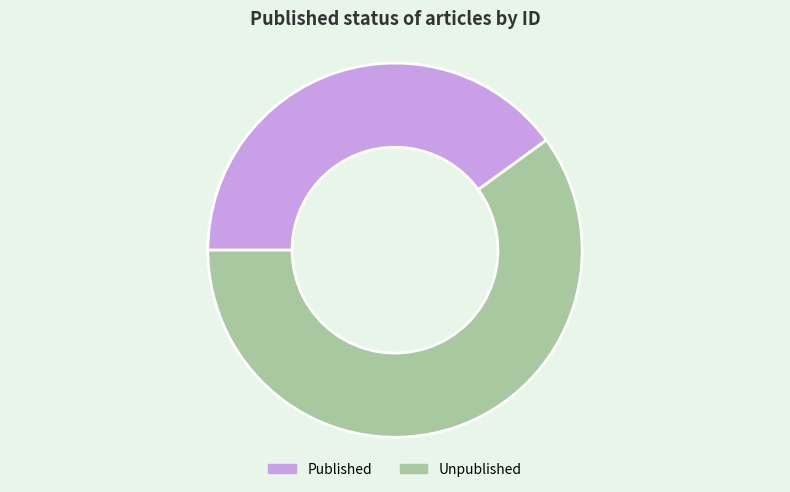

Is the sum of Published and Unpublished greater than half?

Yes